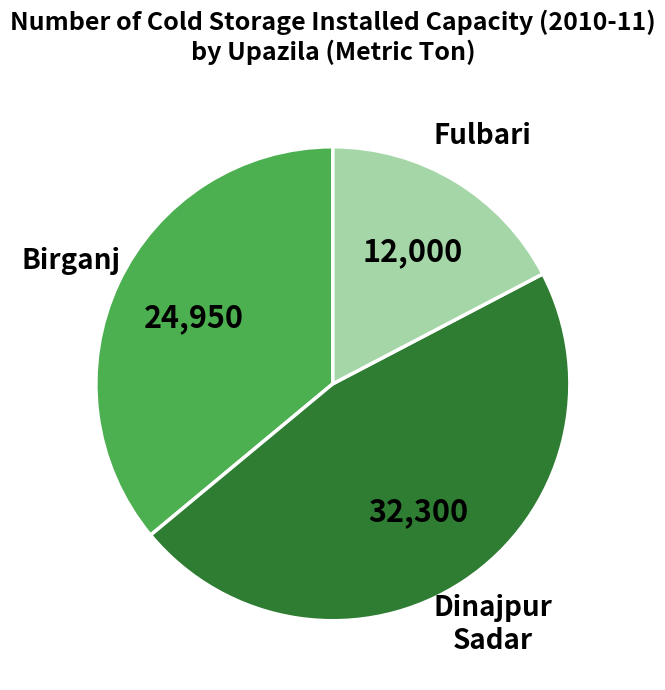

Is there any slice that represents more than half of the pie?

No